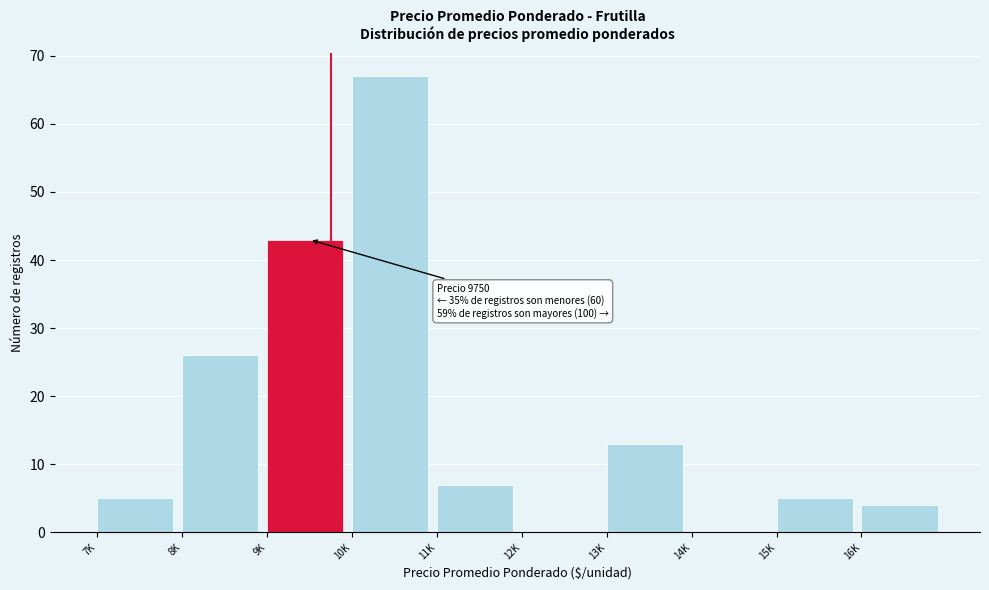

Reading left to right, transcribe all the data shown in this chart.

7K=5	8K=26	9K=43	10K=67	11K=7	12K=0	13K=13	14K=0	15K=5	16K=4